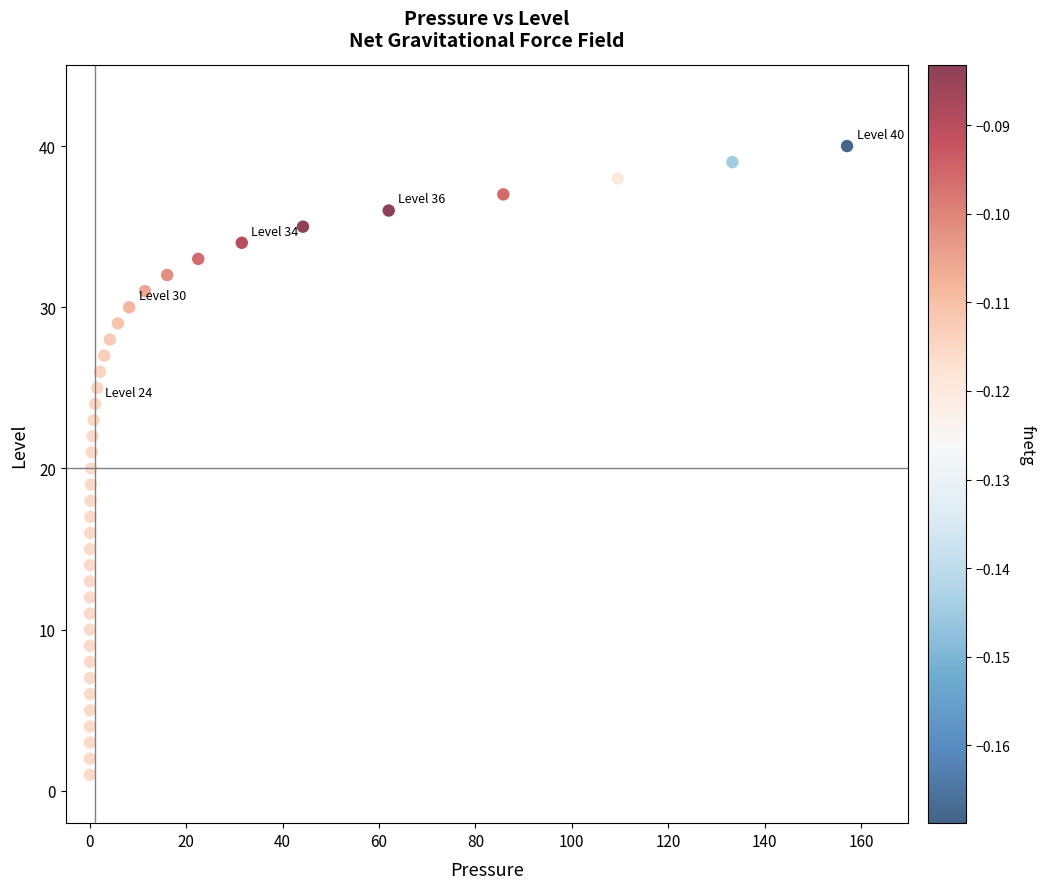

What is the range of Y values (max minus min)?

39